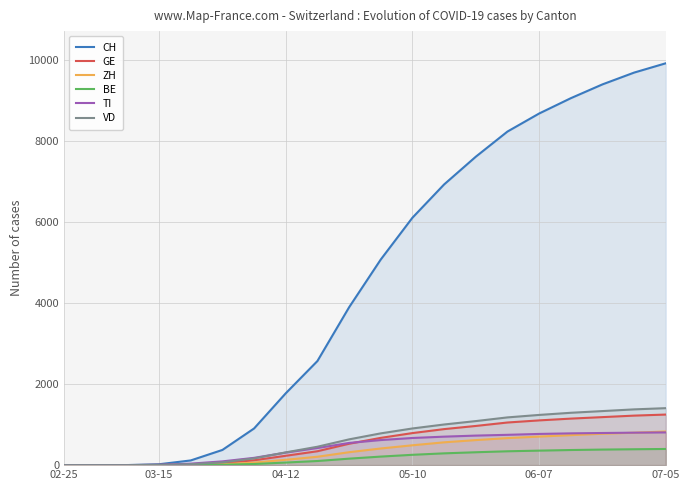

Which series has the widest spread of values?

CH